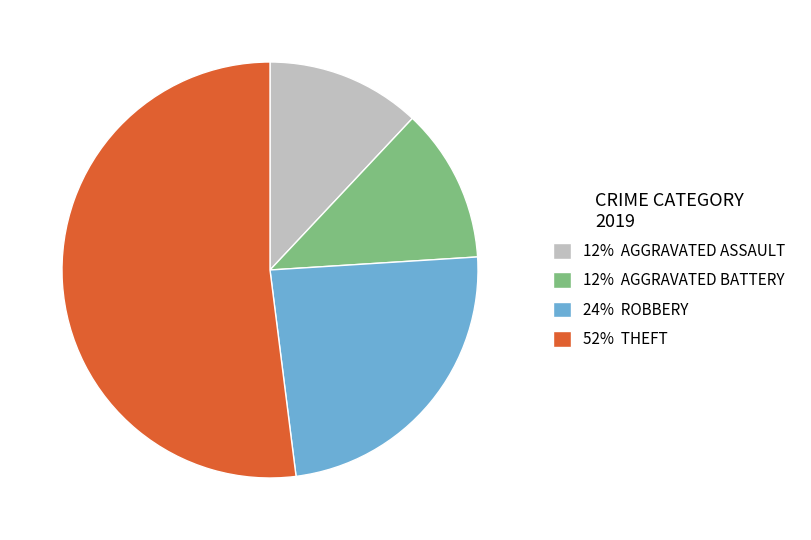

Is there a majority slice in this chart?

Yes